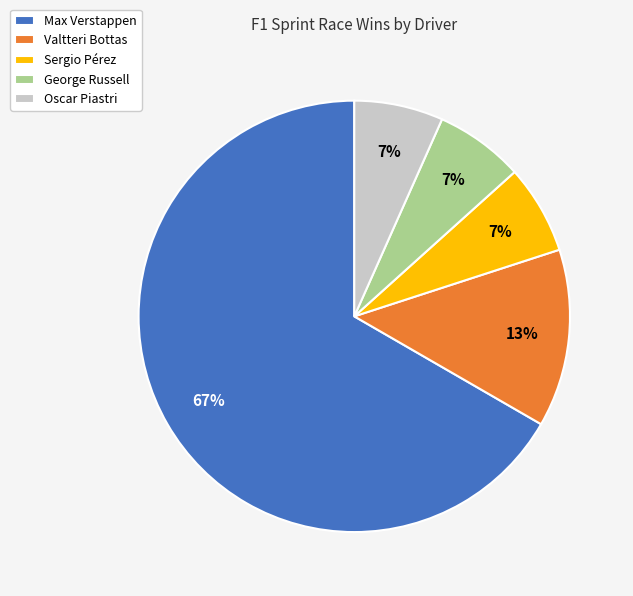

How many slices are in this pie chart?

5